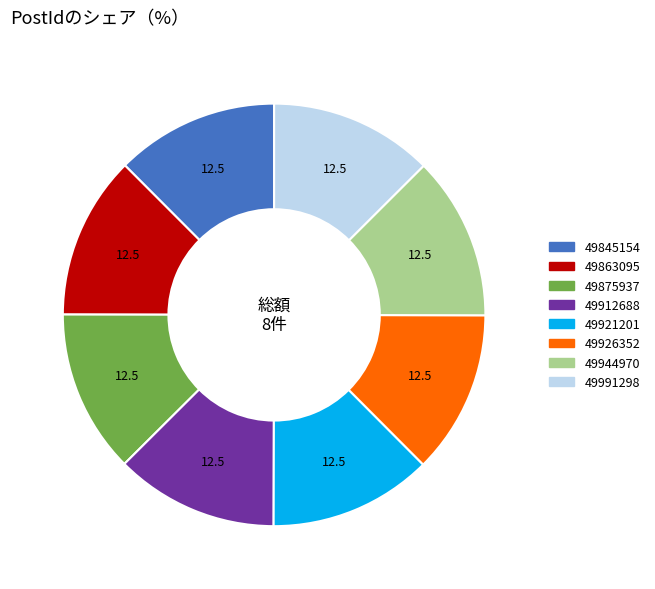

Combined, do 49991298 and 49863095 account for over 50%?

No